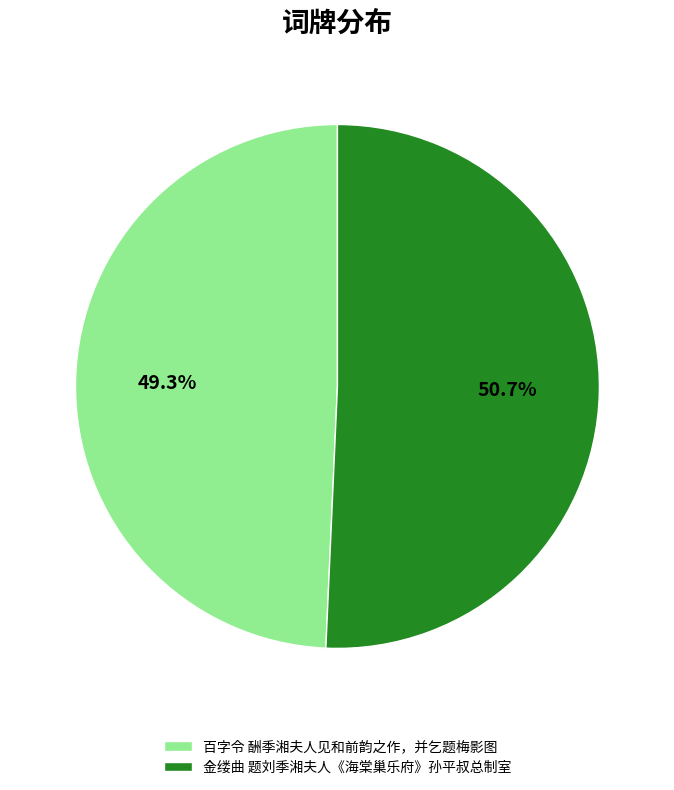

Combined, do 金缕曲 题刘季湘夫人《海棠巢乐府》孙平叔总制室 and 百字令 酬季湘夫人见和前韵之作，并乞题梅影图 account for over 50%?

Yes